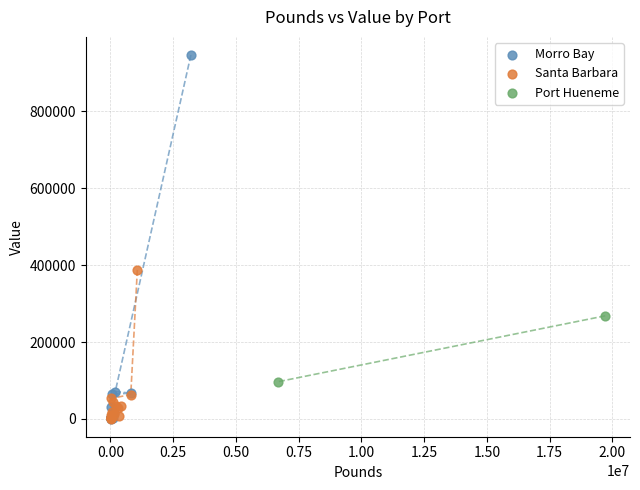

Which series contains the highest Y value?

Morro Bay